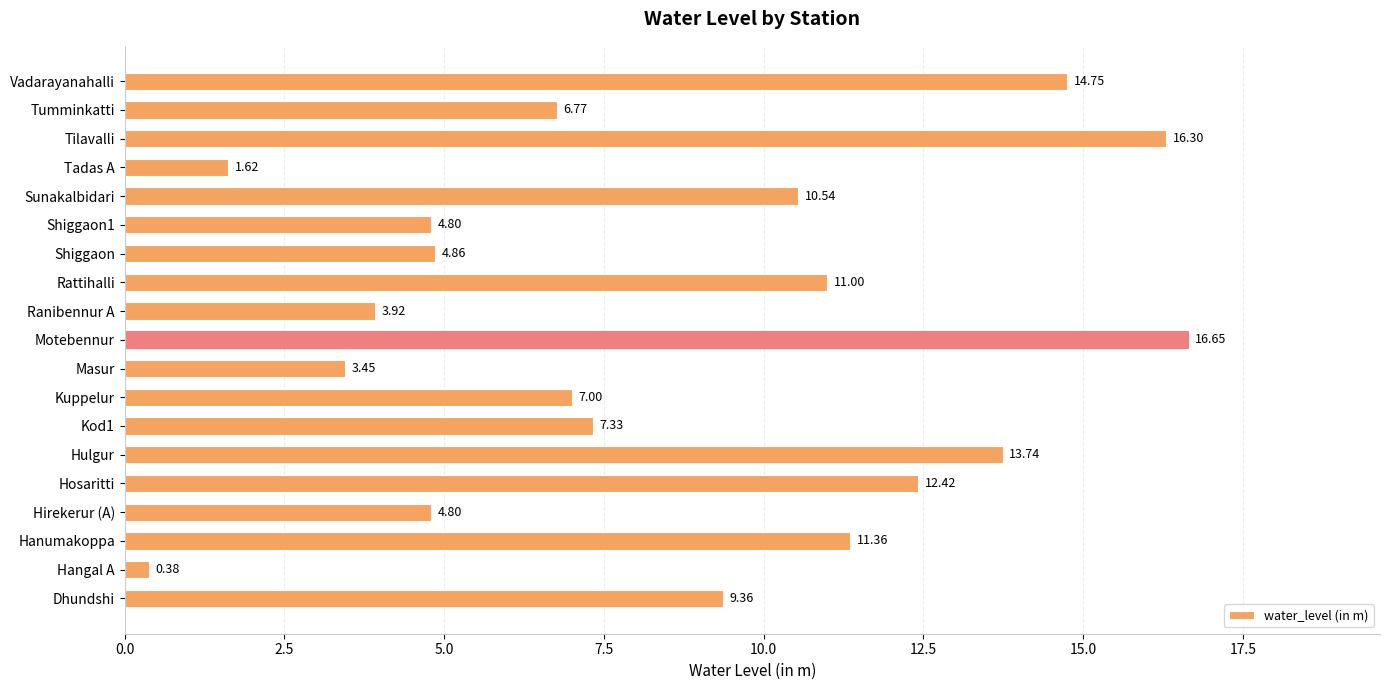

Which label corresponds to the largest value in the chart?

Motebennur